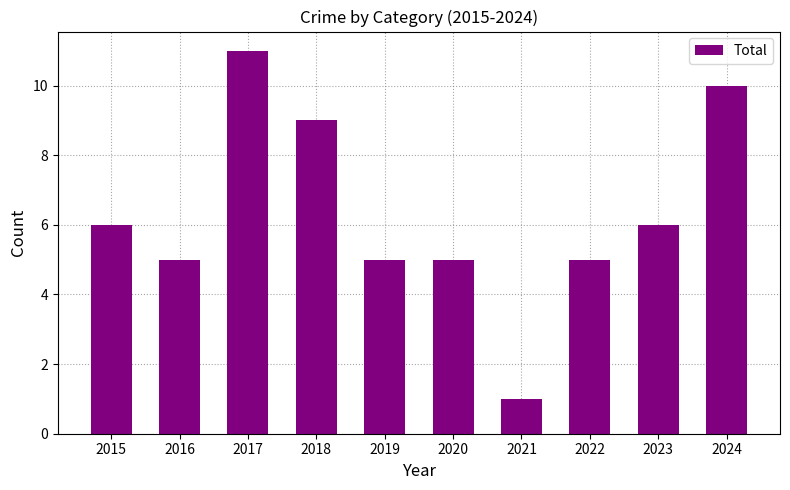

Is it true that the value at 2023 is 8?

False